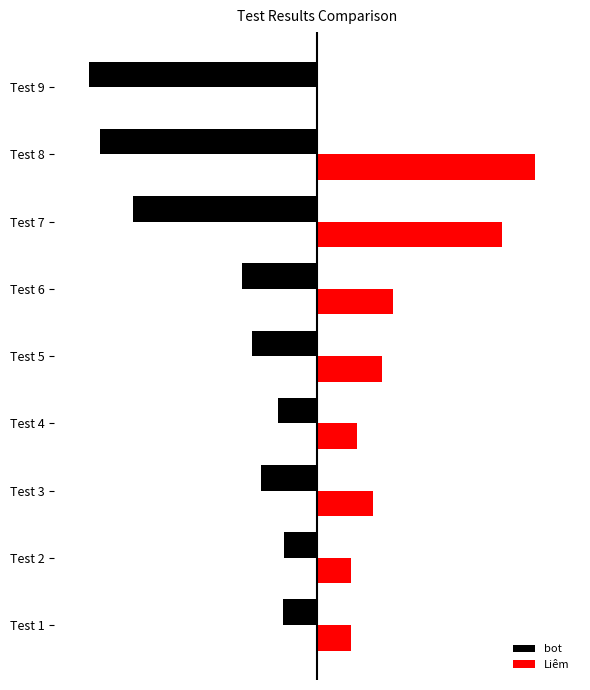

What are all the series names shown in the legend?

bot, Liêm